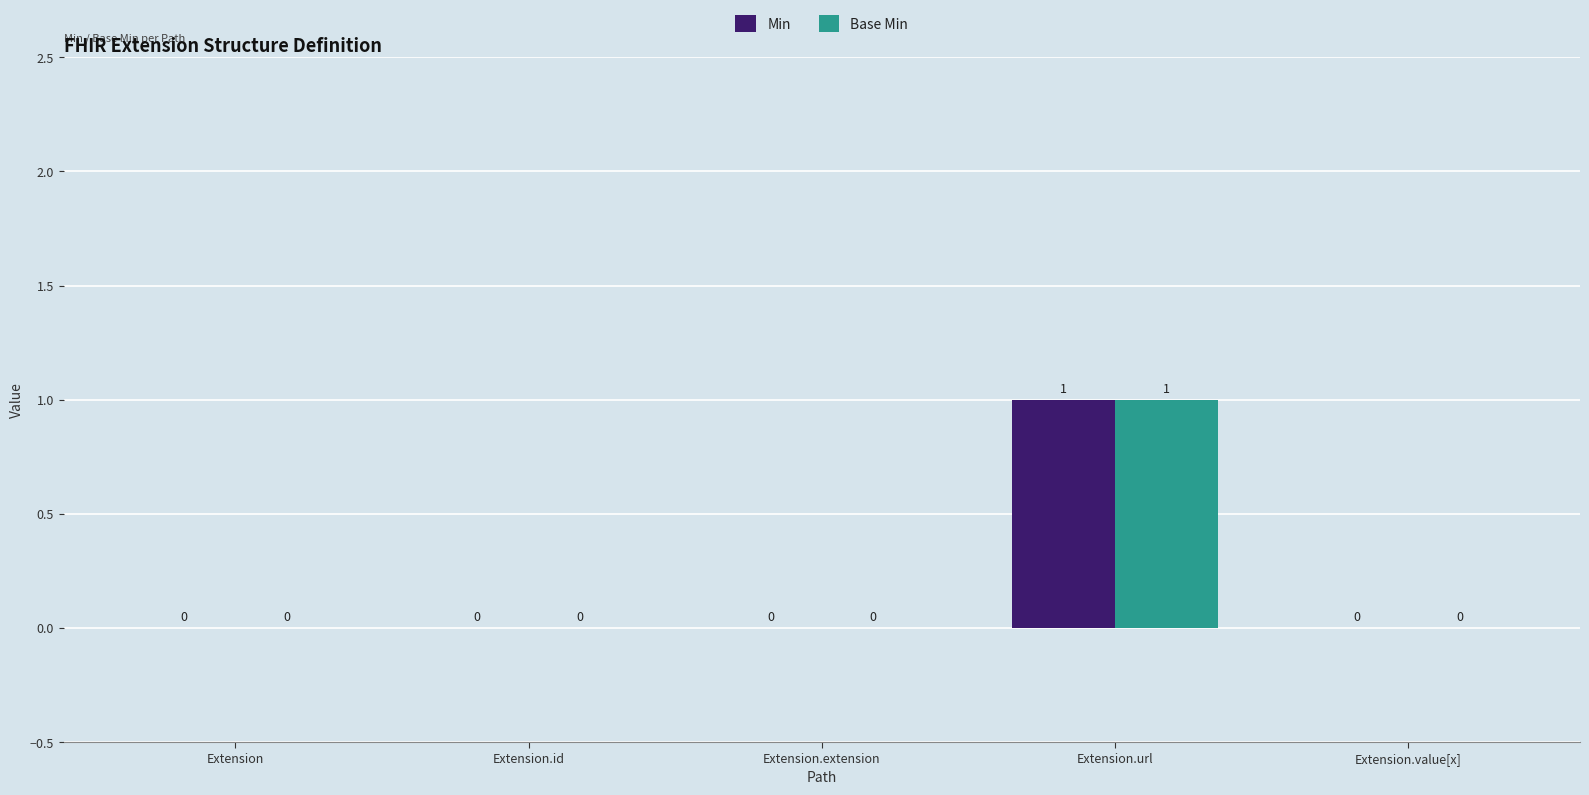

How many groups of bars are there?

5